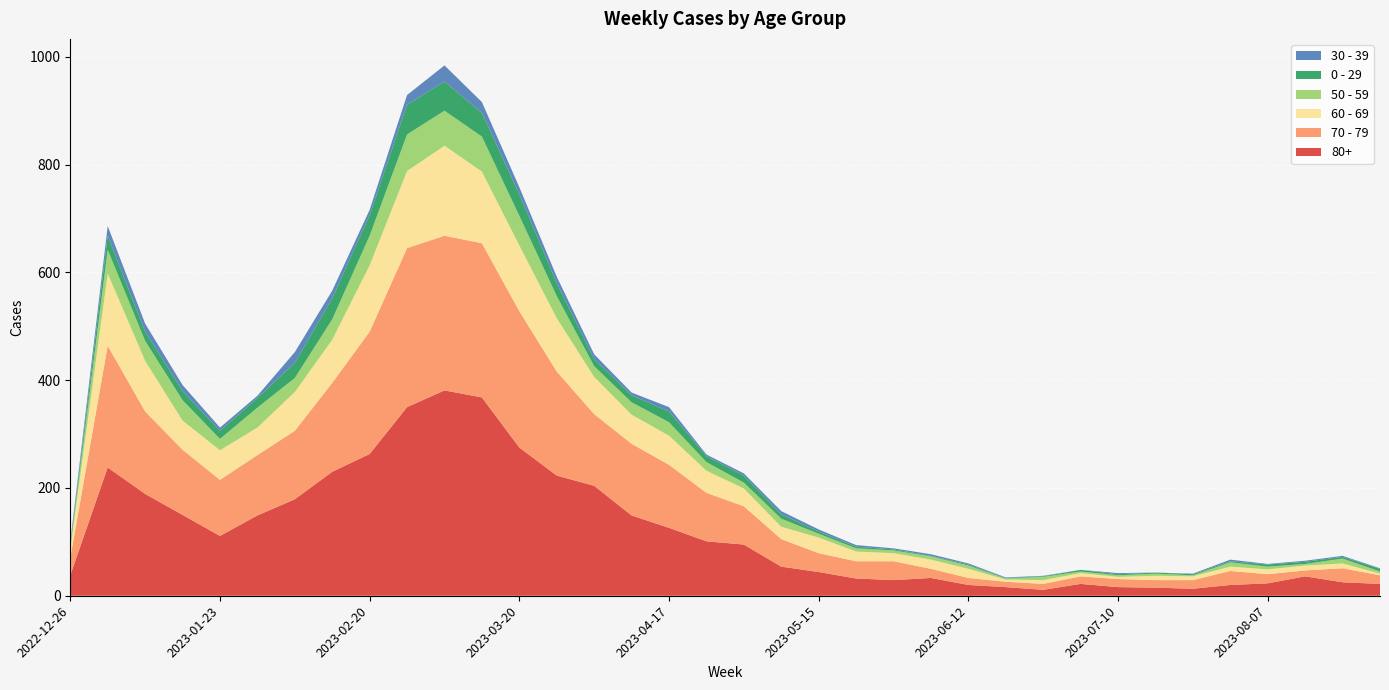

Reading left to right, extract all data points from this chart.

80+: 38	238	189	150	111	149	179	230	263	350	381	368	275	223	204	149	126	101	95	54	44	32	29	33	20	16	11	22	16	15	13	20	23	36	25	22
70 - 79: 32	226	153	121	104	112	127	165	227	295	287	286	253	193	133	133	117	90	71	51	35	32	35	17	13	10	11	14	15	14	16	26	17	11	26	16
60 - 69: 16	134	94	54	55	51	72	80	123	143	167	133	122	99	69	54	54	41	33	23	29	18	15	17	17	4	7	6	4	8	7	8	9	9	9	3
50 - 59: 5	44	37	38	21	37	26	38	55	68	65	65	55	41	20	23	25	16	11	15	7	6	5	6	6	2	6	3	3	4	2	8	5	3	9	4
0 - 29: 4	26	17	17	15	18	28	39	38	55	54	44	40	24	13	13	20	11	13	8	4	3	2	1	2	1	1	3	2	2	2	2	4	4	3	5
30 - 39: 5	18	15	11	6	4	20	14	10	18	30	20	13	12	9	5	8	3	4	6	4	3	2	3	2	1	1	0	2	0	1	3	1	2	2	1